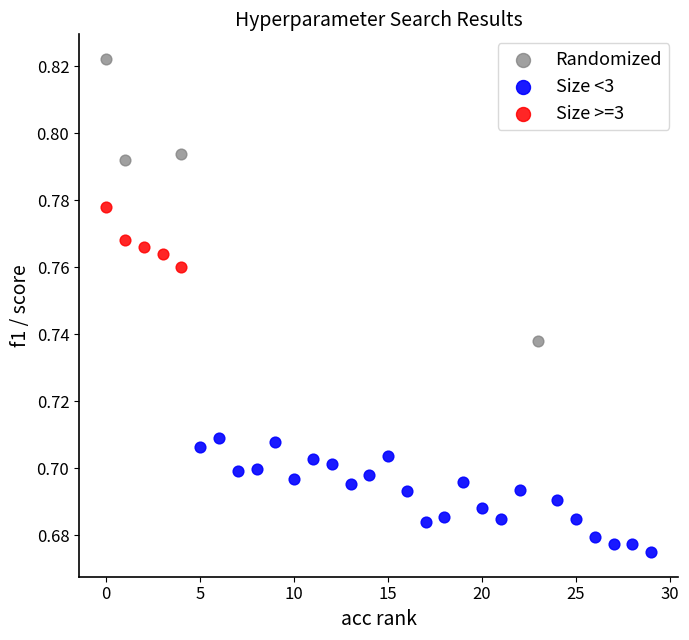

Which series has the widest spread of Y values?

Randomized